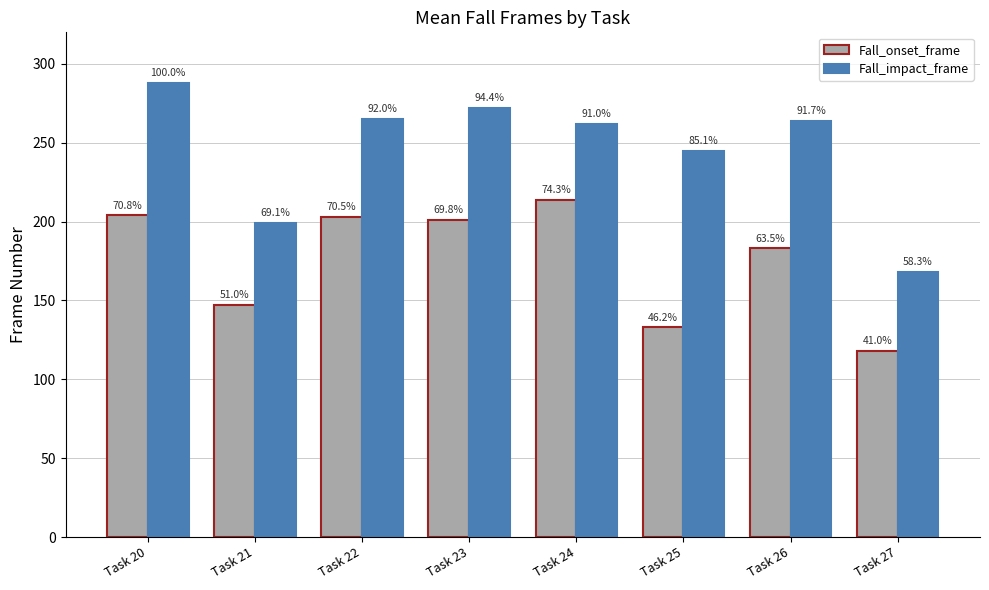

Does the chart contain stacked bars?

No